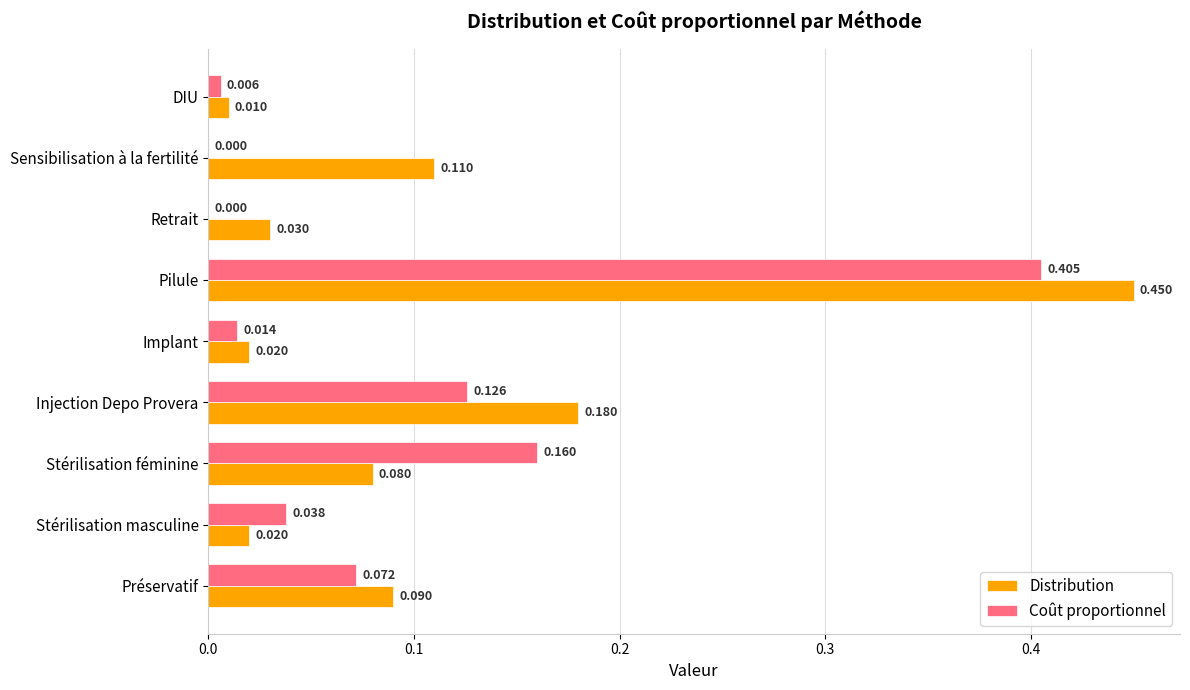

Where is Distribution nearest to the value 0?

DIU